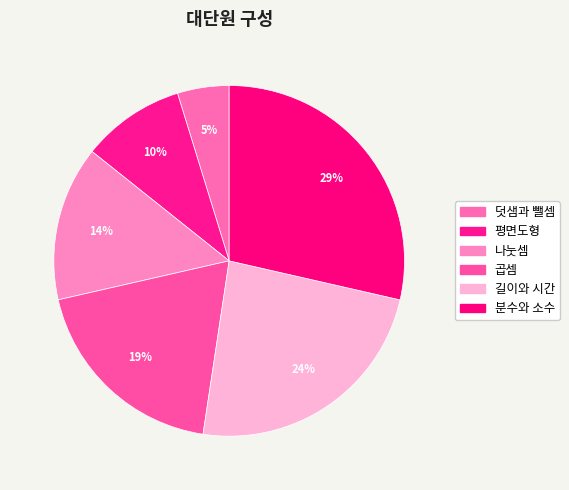

Is 곱셈 the majority of the pie?

No